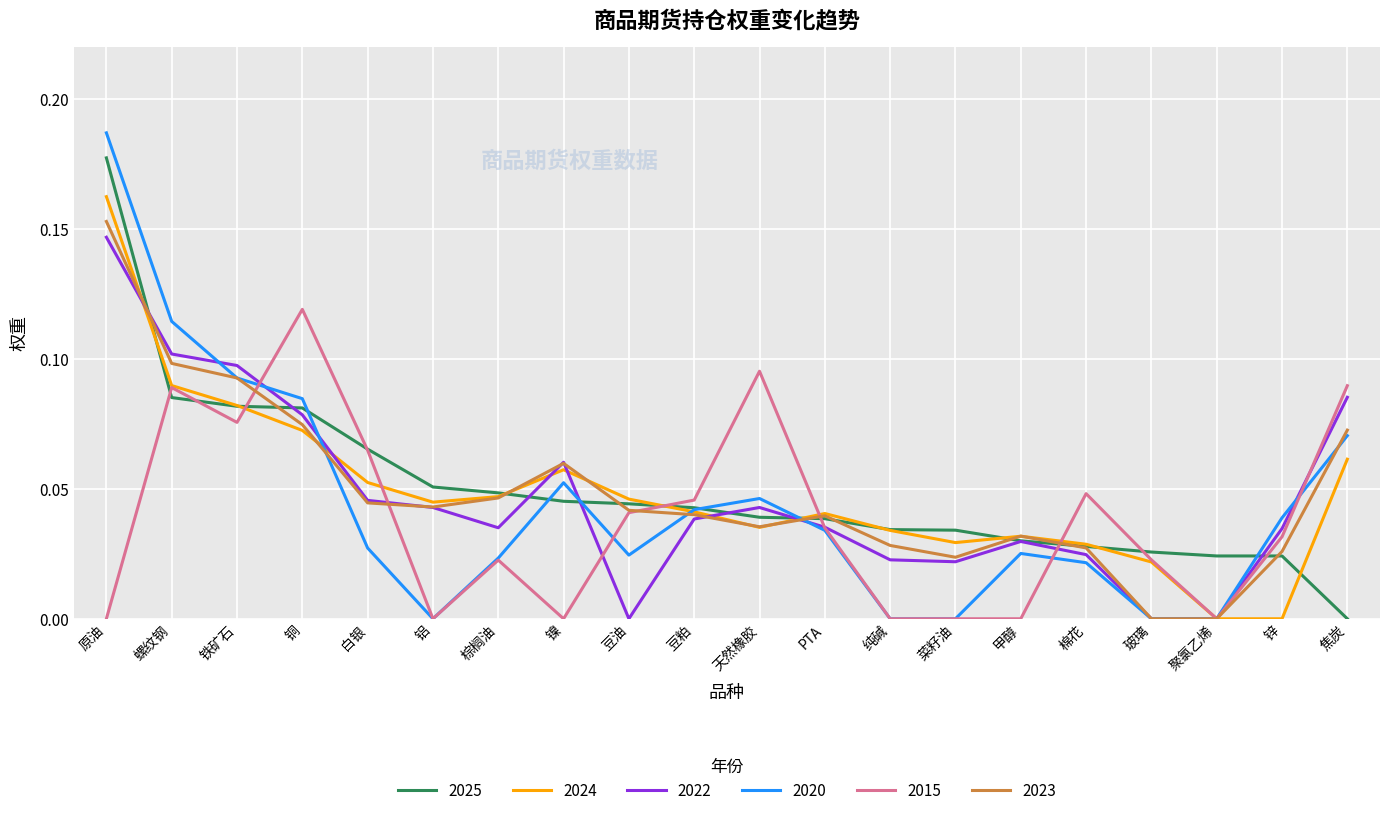

True or false: 2024 and 2015 intersect in this chart.

True